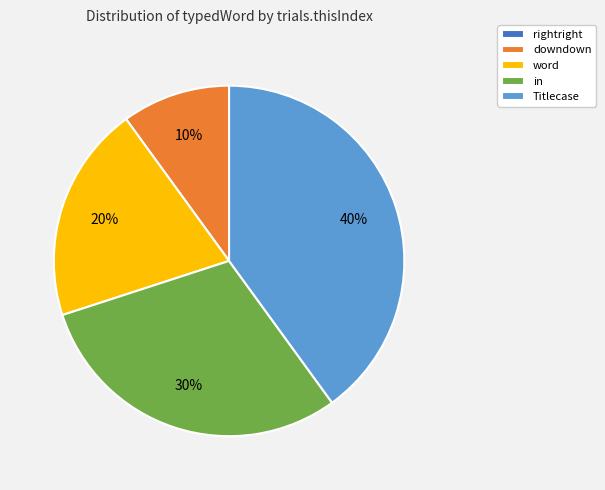

Which category has the biggest portion of the pie?

Titlecase